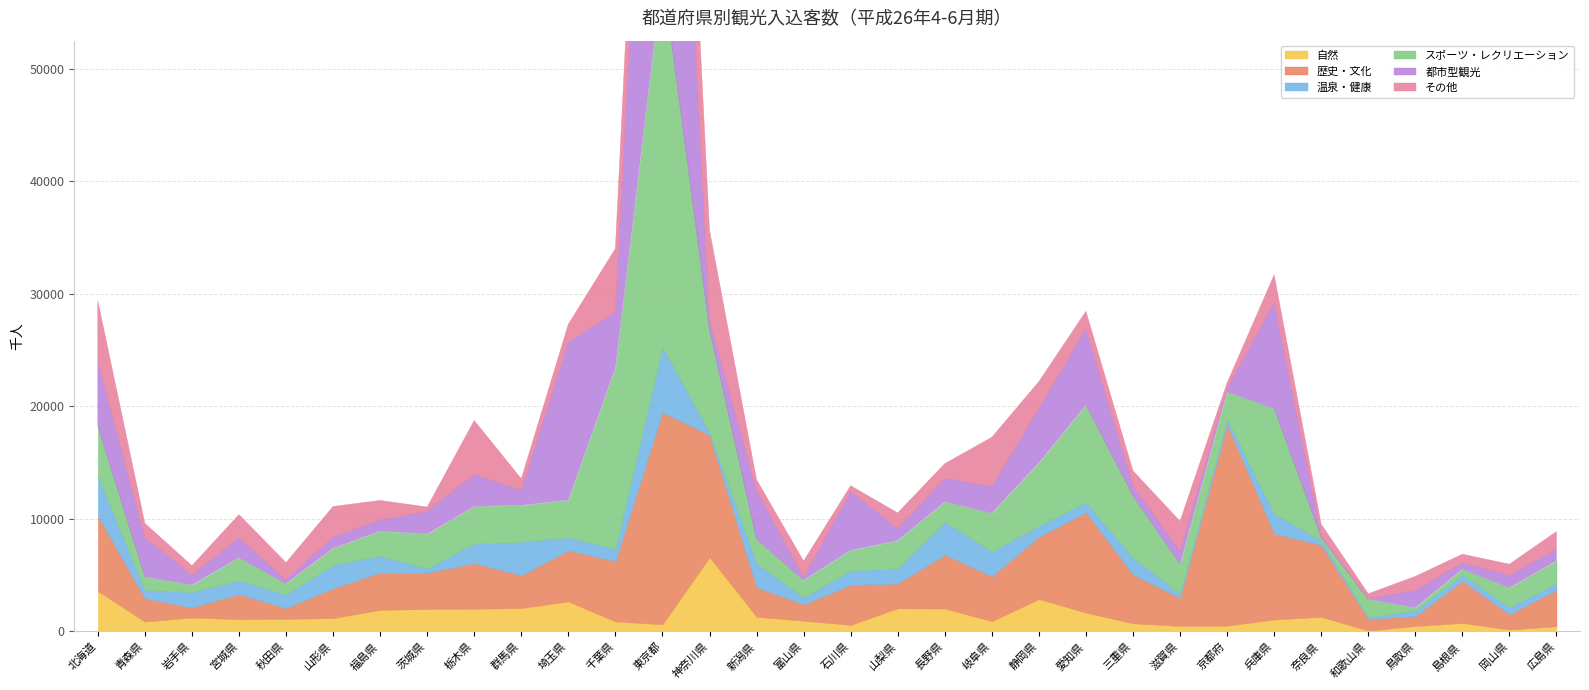

Rank the series at 岐阜県 from lowest to highest value.

自然, 温泉・健康, 都市型観光, スポーツ・レクリエーション, 歴史・文化, その他